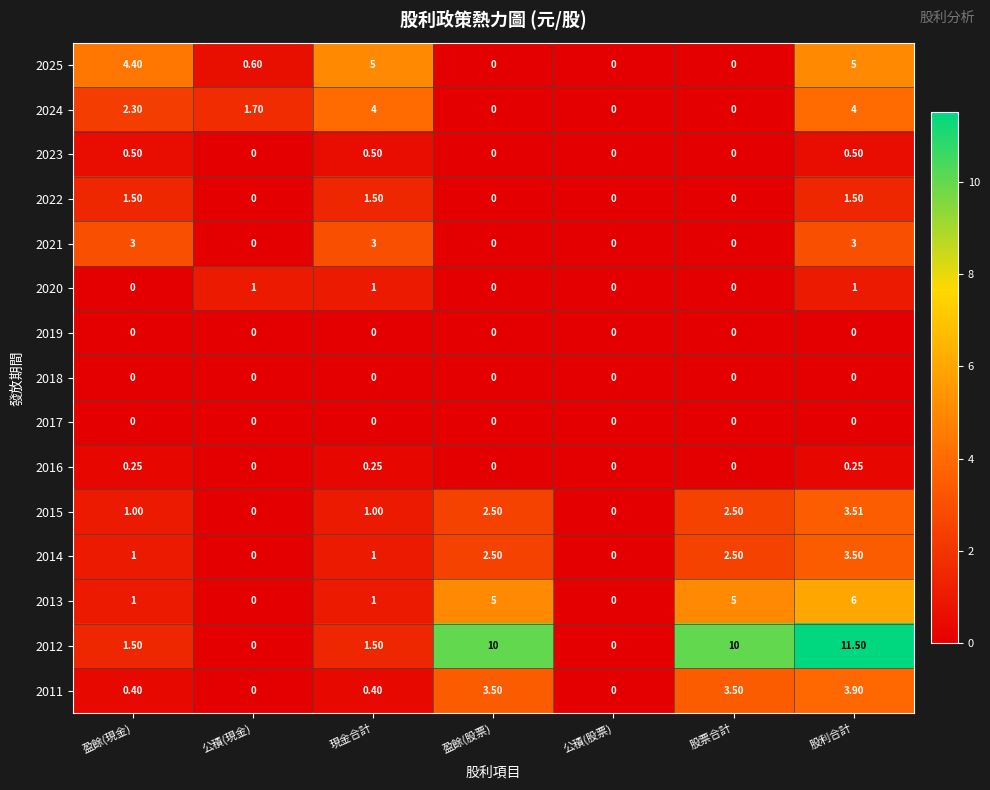

At which category is the sum across all series the highest?

股利合計